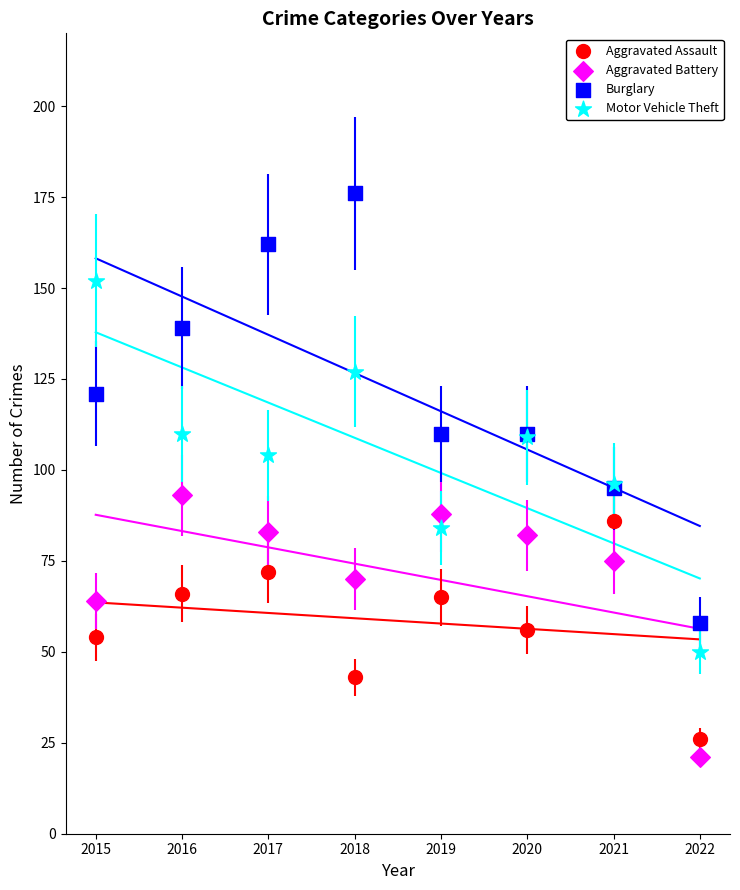

In the Burglary series, what Y value is closest to 117?

121